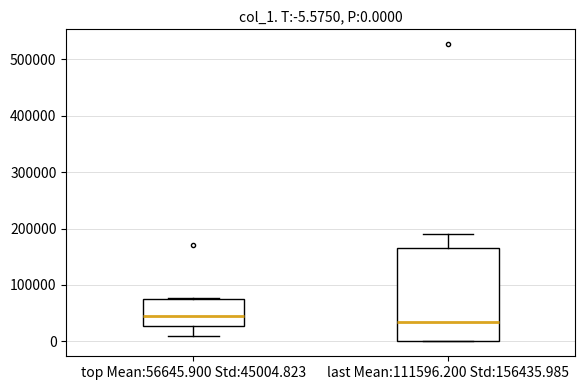

Which box's median line is the highest?

top Mean:56645.900 Std:45004.823